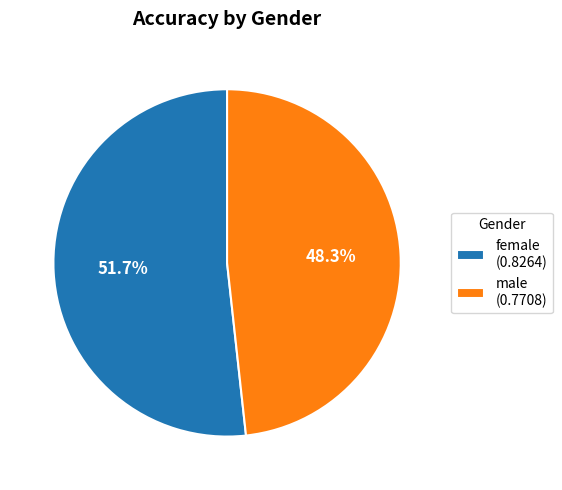

To the nearest percent, what is the difference between the female and male slice percentages?

3%